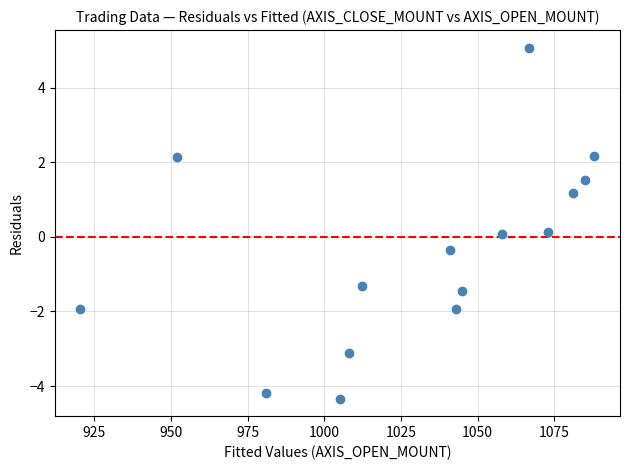

What is the range of X values (max minus min)?

167.5